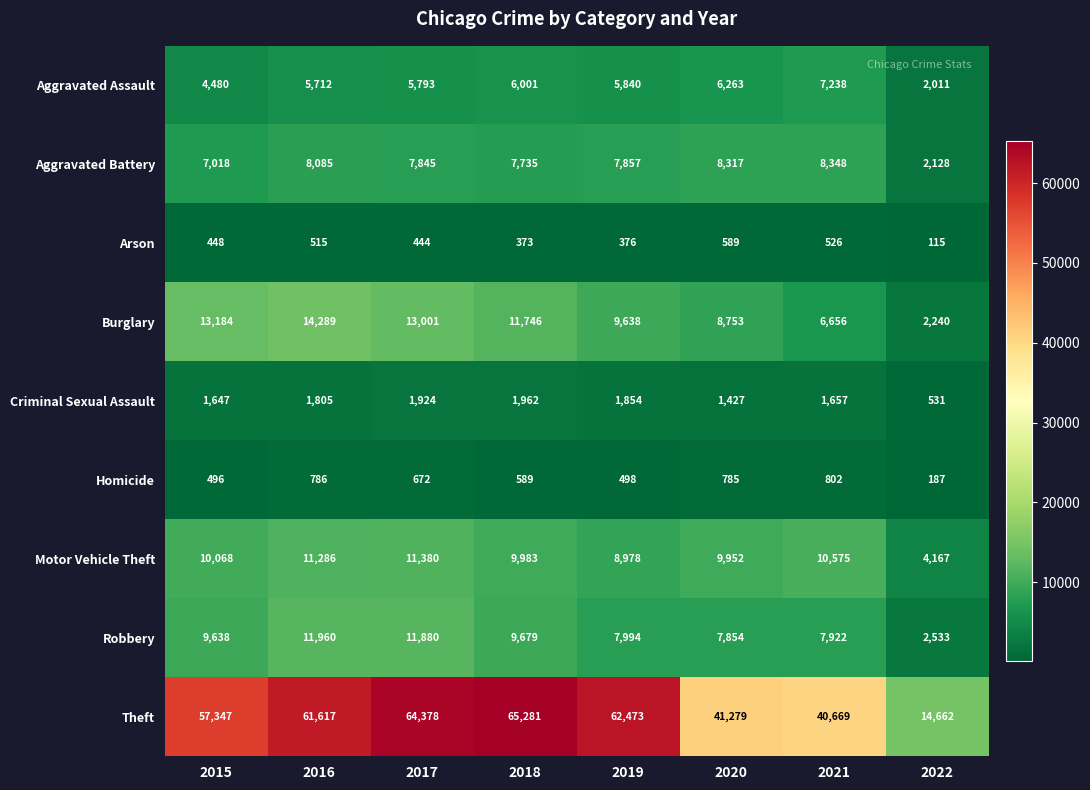

At how many categories does at least one series exceed 9311?

8